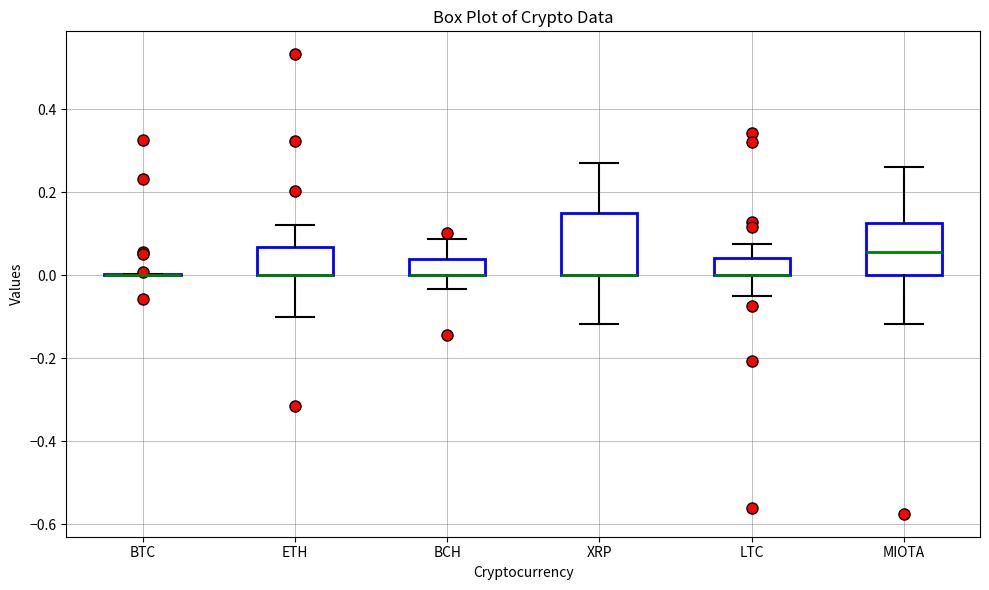

Reading left to right, read every box against the y-axis: the position of its median line, the range the box covers, and the ends of its whiskers. The values are not printed on the chart, so give them approximately, as read against the axis.

BTC: box collapsed to a line at 0.00, whiskers 0.00 to 0.00
ETH: median 0.00 (drawn on the box's lower edge), box 0.00 to 0.06, whiskers -0.10 to 0.12
BCH: median 0.00 (drawn on the box's lower edge), box 0.00 to 0.04, whiskers -0.04 to 0.08
XRP: median 0.00 (drawn on the box's lower edge), box 0.00 to 0.16, whiskers -0.12 to 0.26
LTC: median 0.00 (drawn on the box's lower edge), box 0.00 to 0.04, whiskers -0.06 to 0.08
MIOTA: median 0.06, box 0.00 to 0.12, whiskers -0.12 to 0.26